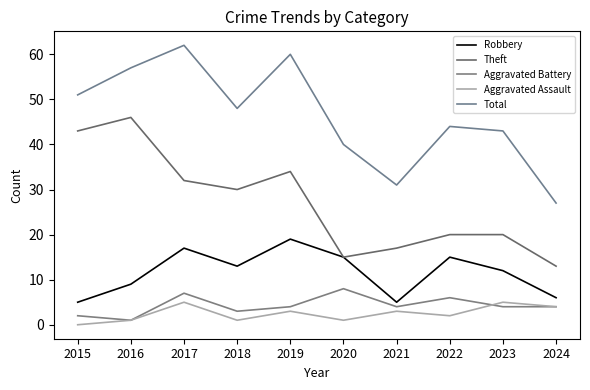

What is the value of the Aggravated Battery point at the 7th from the left?

4